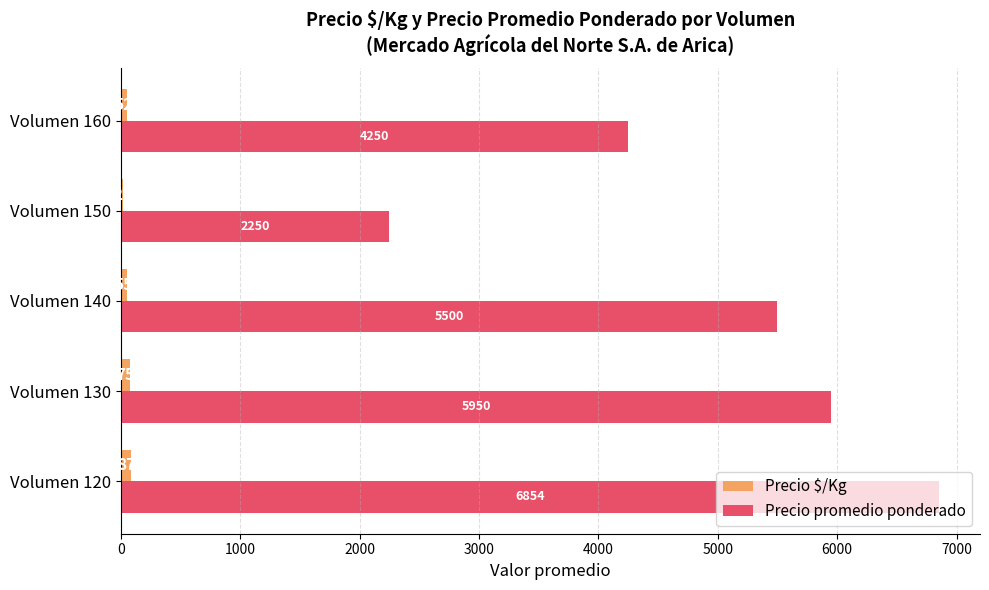

What is the maximum value for Precio promedio ponderado?

6854